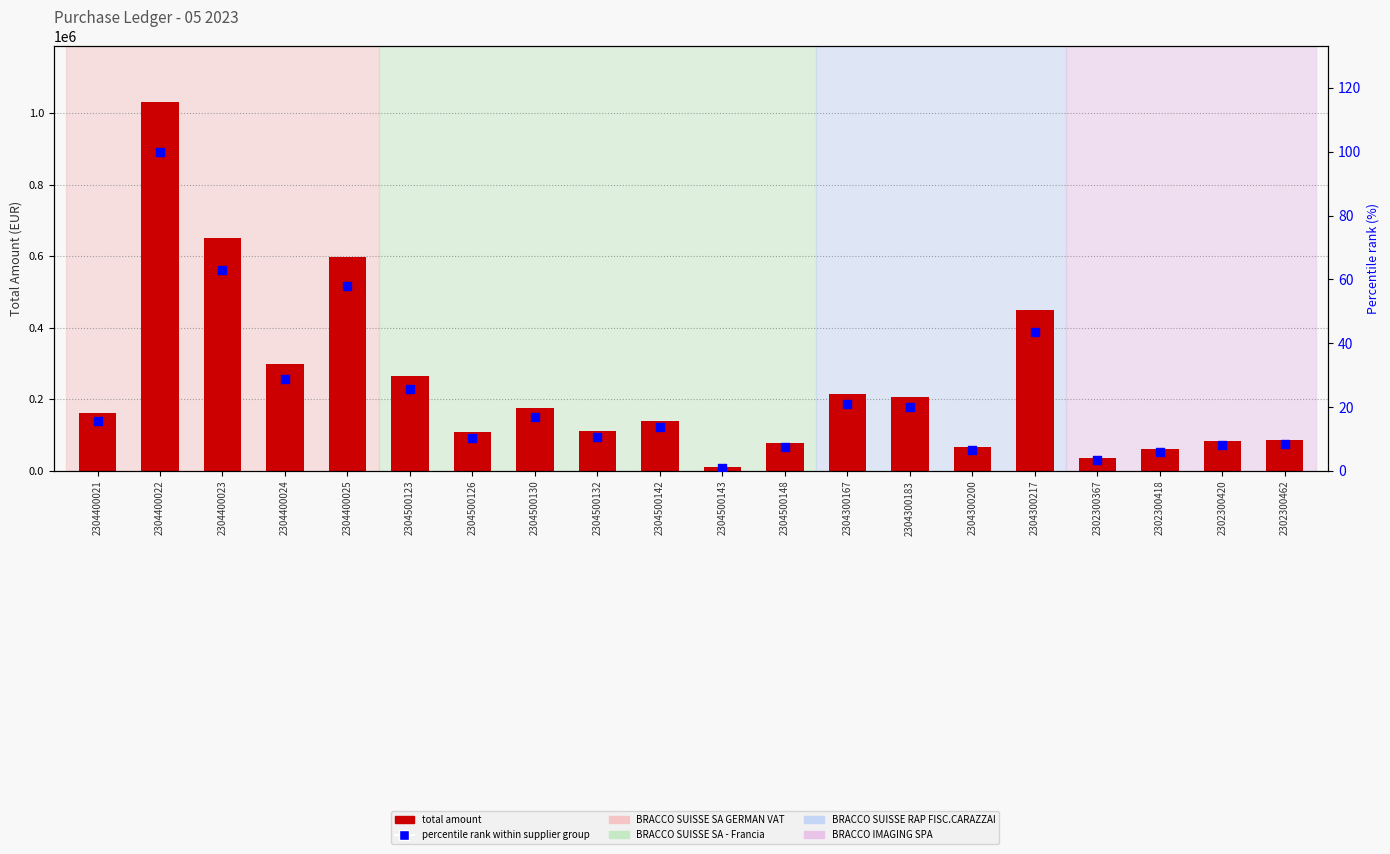

Which series contains the highest Y value?

Total Amount